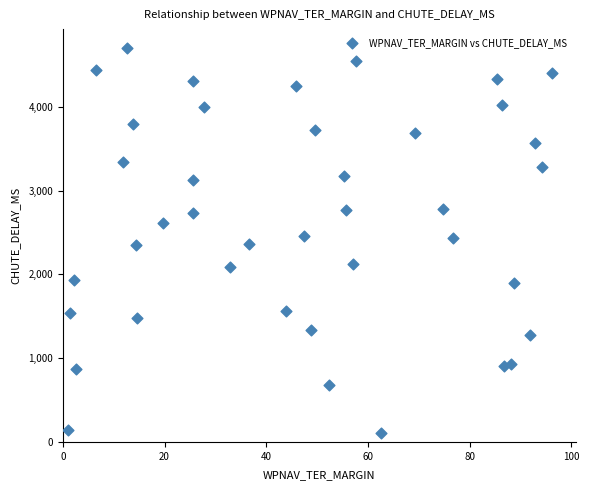

What is the range of Y values (max minus min)?

4586